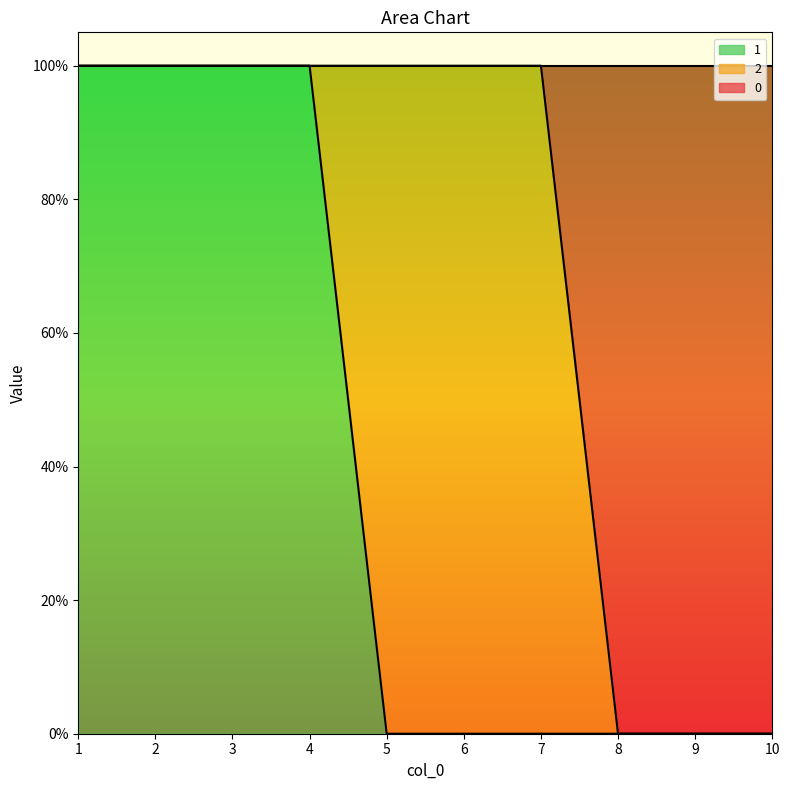

What is the sum of all 0 values?

7